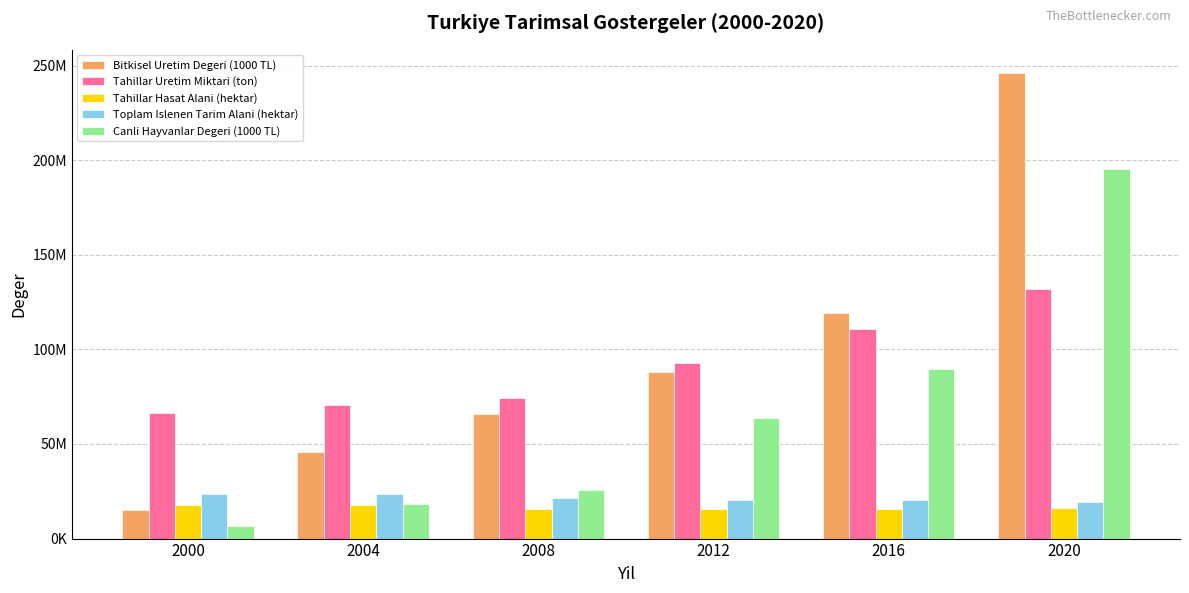

Between 2012 and 2000, which is larger?

2012